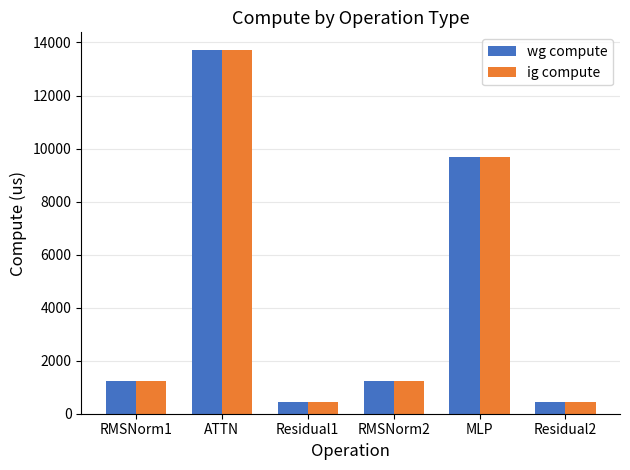

True or false: ig compute has a value of 291.8 at RMSNorm1.

False